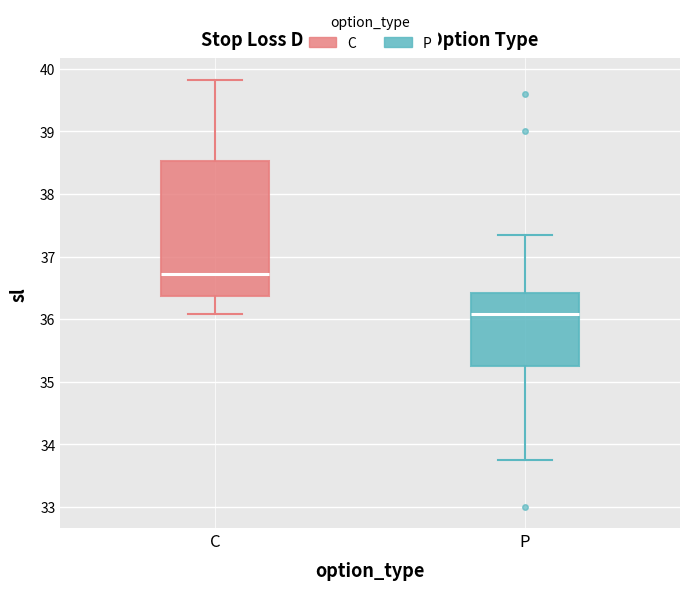

Which box is the tallest, from its lower edge to its upper edge?

C